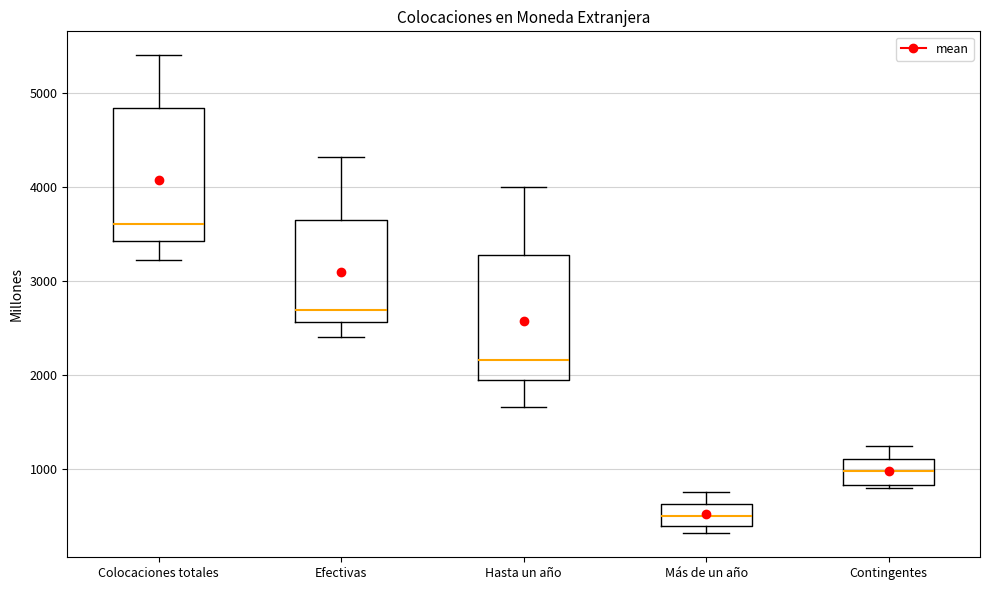

Which box's median line is the lowest?

Más de un año